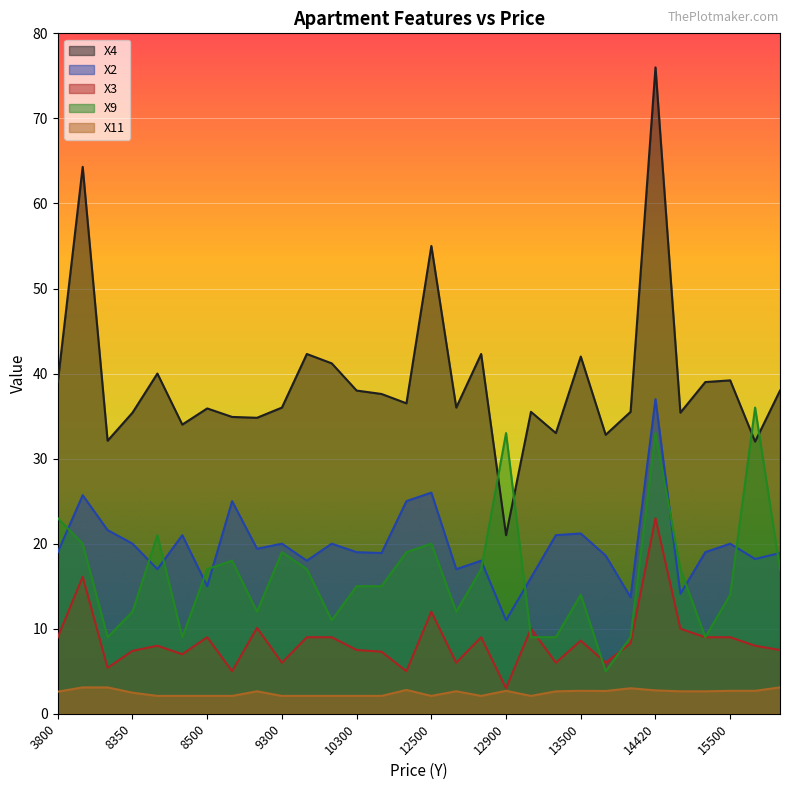

What are all the series names shown in the legend?

X4, X2, X3, X9, X11